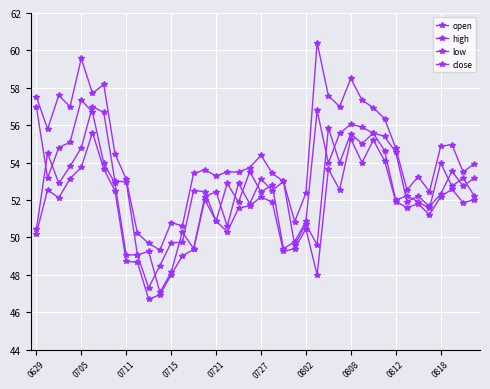

How many lines are shown in the chart?

4